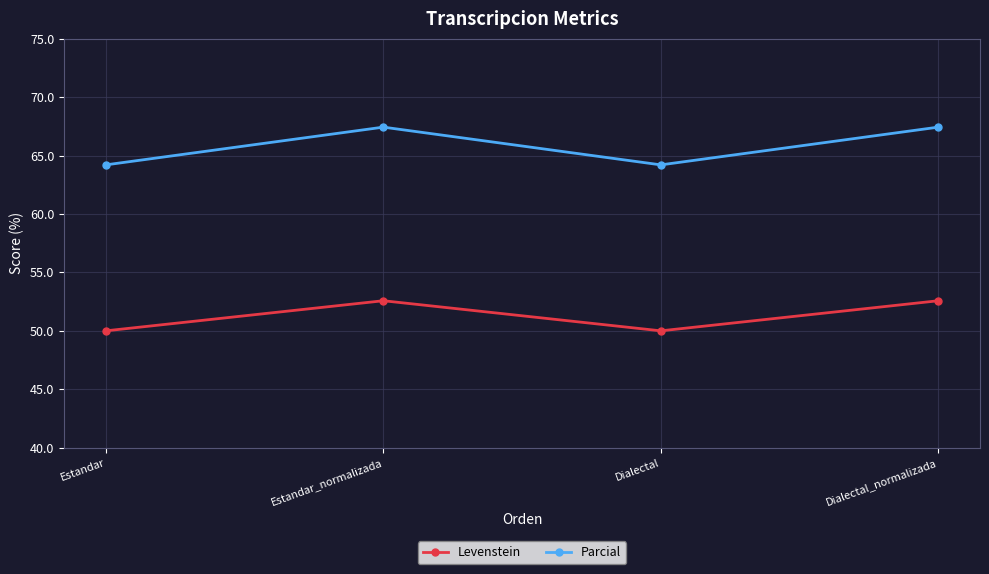

True or false: Parcial and Levenstein cross at least once.

False